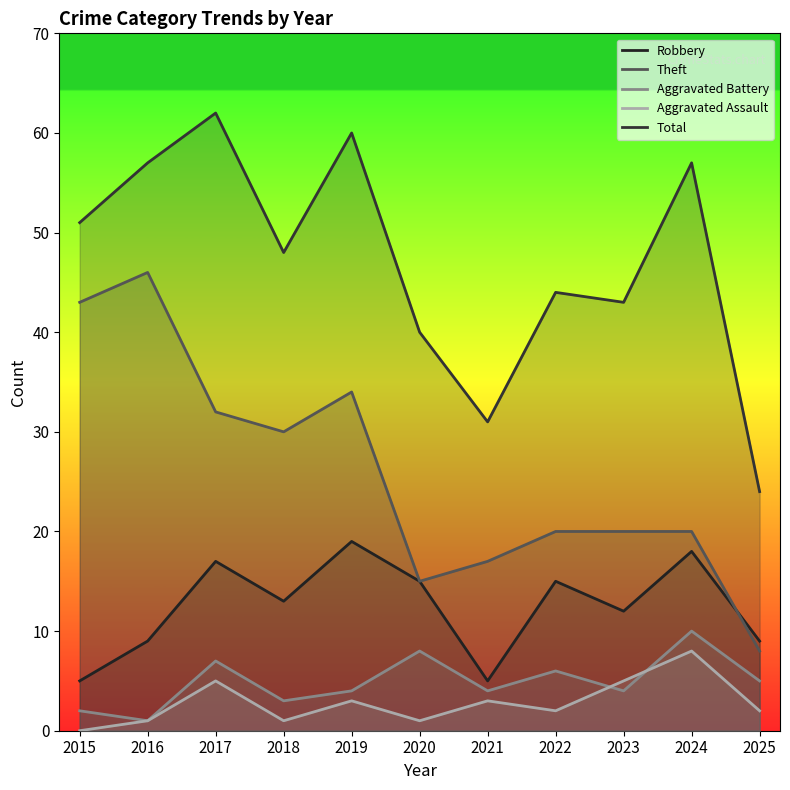

The Aggravated Battery series shows 1 at 2016. True or false?

True